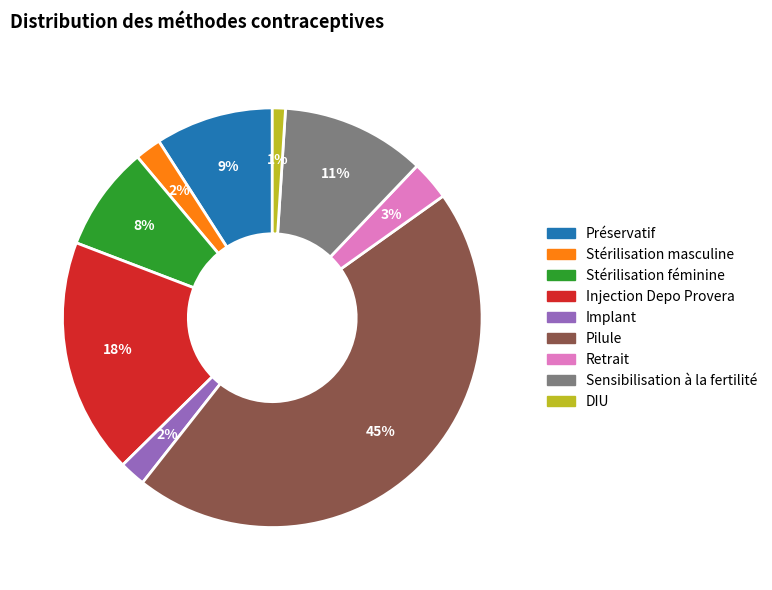

Does Sensibilisation à la fertilité represent more than half of the total?

No